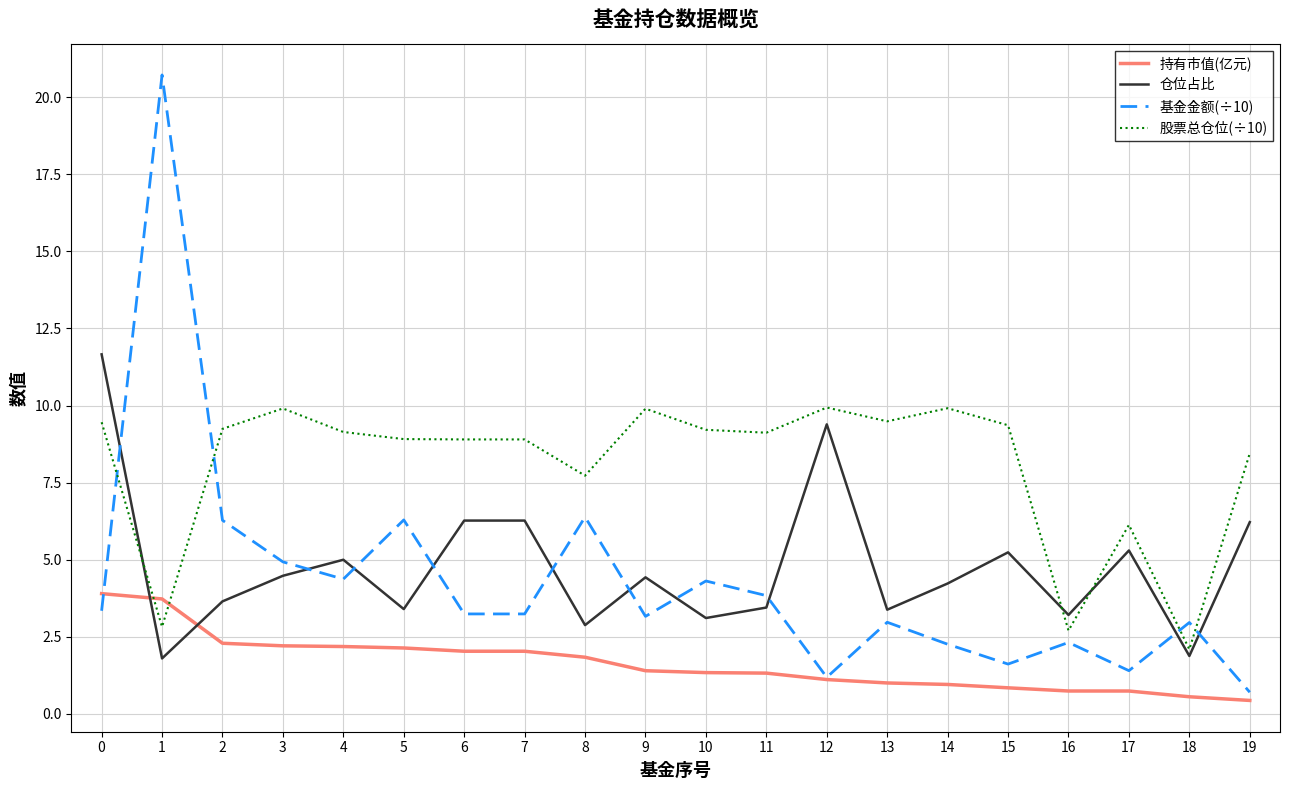

Rank the series by their maximum value, from highest to lowest.

基金金额(÷10), 仓位占比, 股票总仓位(÷10), 持有市值(亿元)